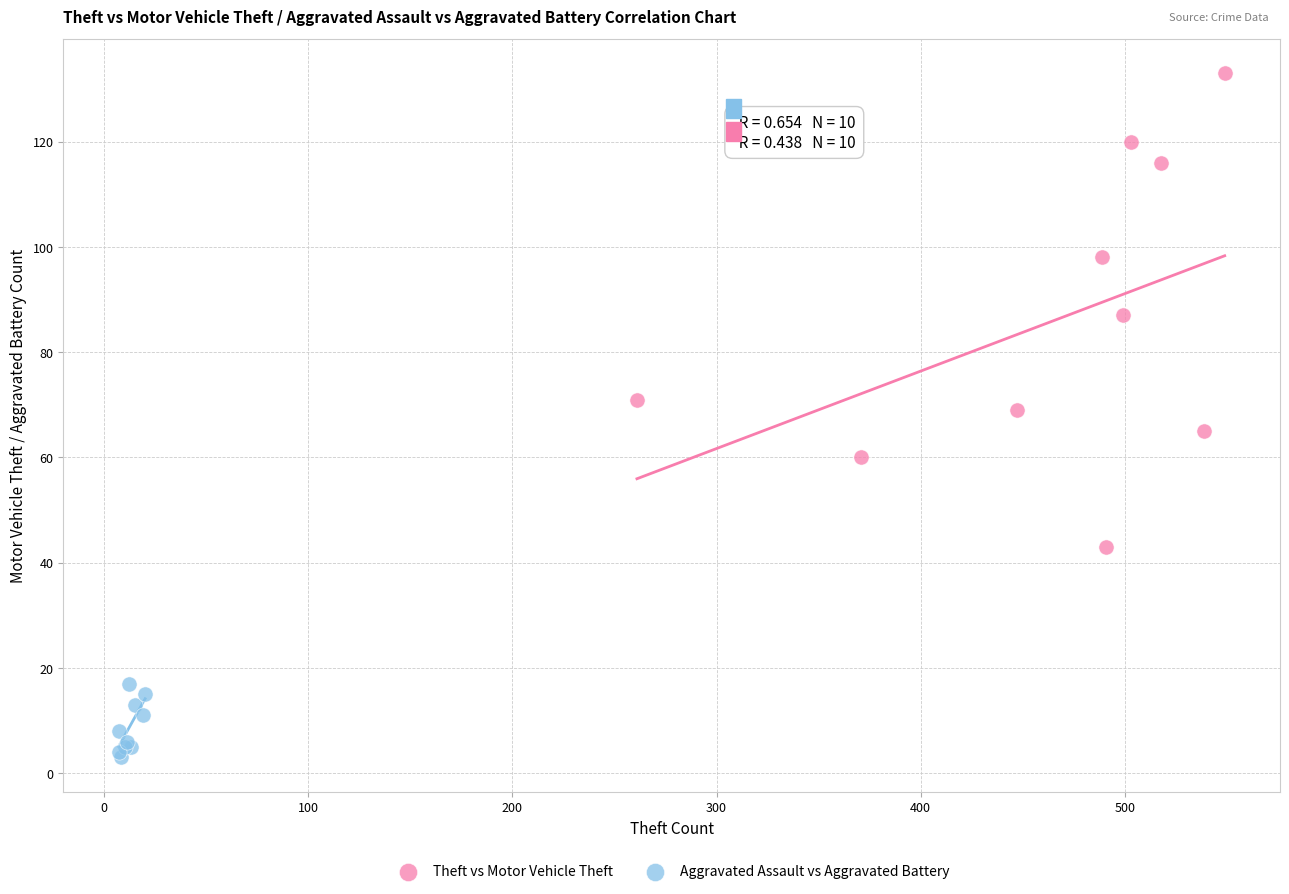

What are all the series names shown in the legend?

Theft vs Motor Vehicle Theft, Aggravated Assault vs Aggravated Battery